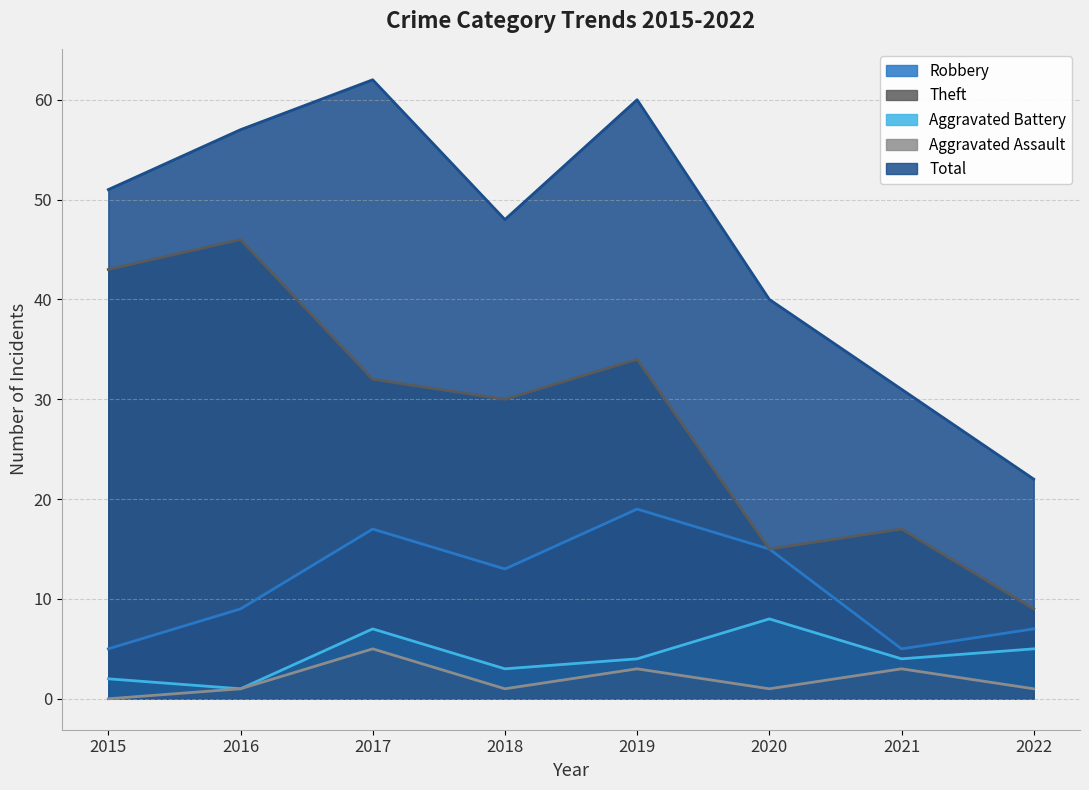

List the series in order of their peak value, highest first.

Total, Theft, Robbery, Aggravated Battery, Aggravated Assault